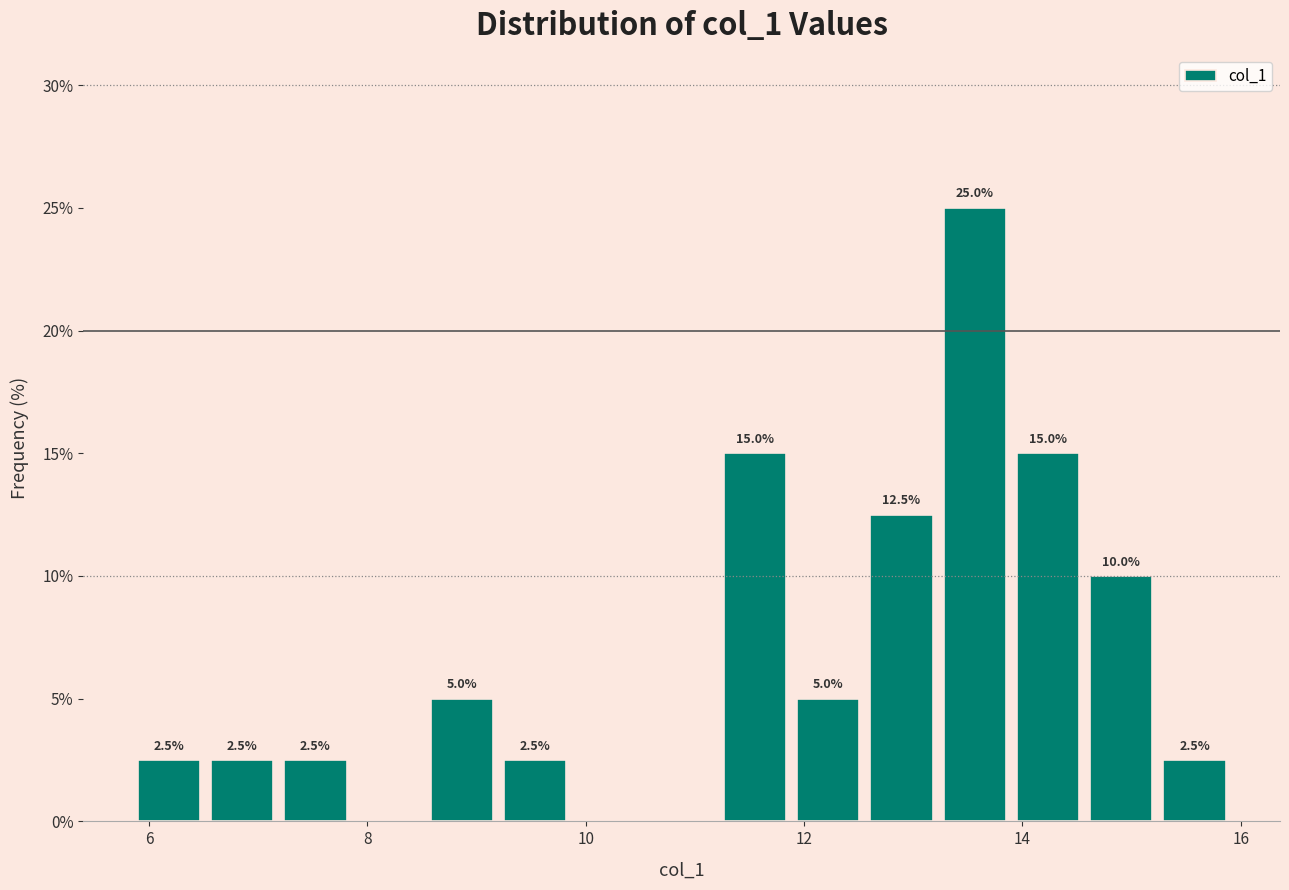

Around what value on the x-axis is the tallest bar? Give the approximate position of its centre, as read against the axis.

13.6